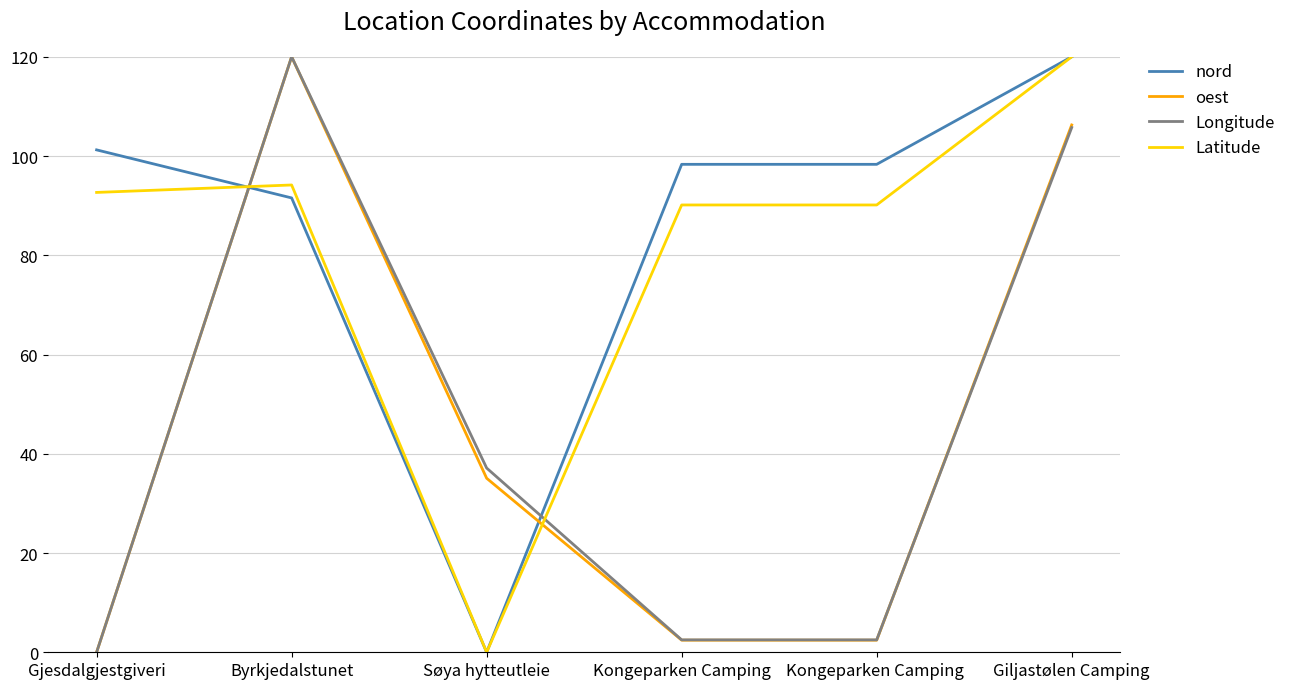

Which series ends up on top after the final intersection of Longitude and nord?

nord